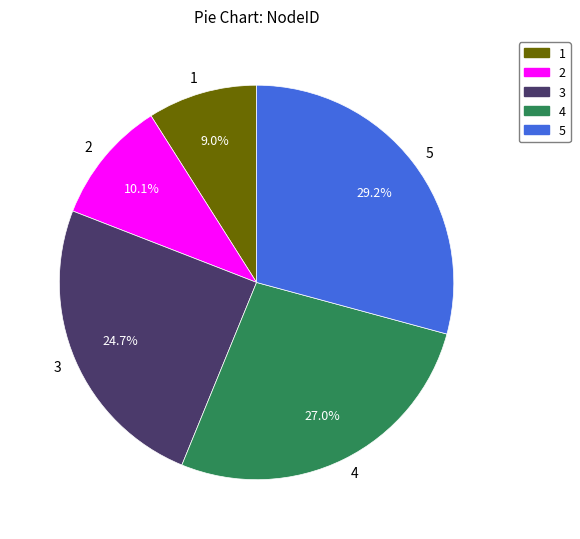

To the nearest percent, what is the combined percentage of 2 and 3?

35%